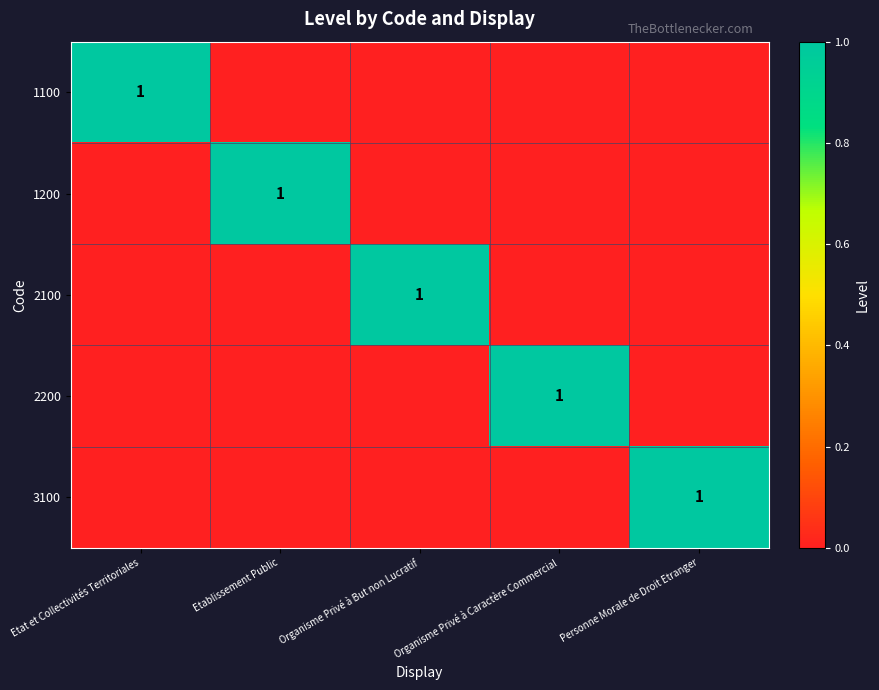

Is it true that 1100 equals 0 at Etat et Collectivités Territoriales?

False